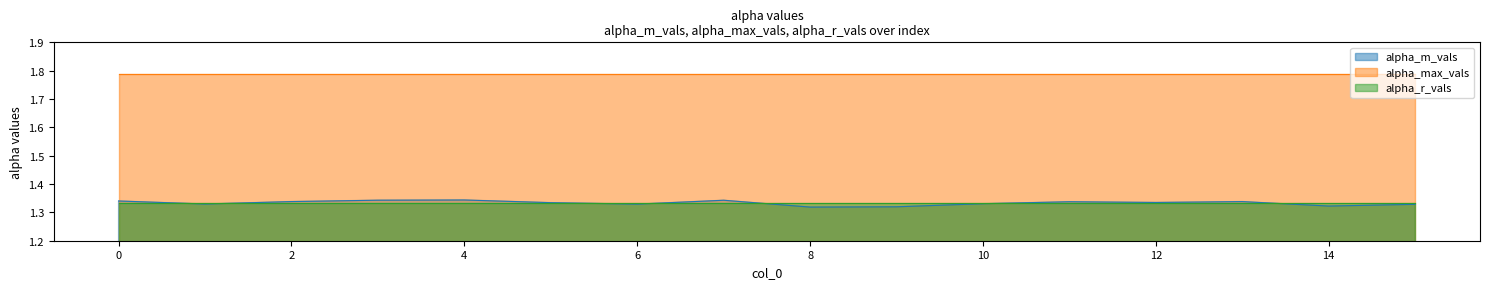

Reading left to right, list all the values displayed in this chart.

alpha_m_vals: 1.3	1.3	1.3	1.3	1.3	1.3	1.3	1.3	1.3	1.3	1.3	1.3	1.3	1.3	1.3	1.3
alpha_max_vals: 1.8	1.8	1.8	1.8	1.8	1.8	1.8	1.8	1.8	1.8	1.8	1.8	1.8	1.8	1.8	1.8
alpha_r_vals: 1.3	1.3	1.3	1.3	1.3	1.3	1.3	1.3	1.3	1.3	1.3	1.3	1.3	1.3	1.3	1.3